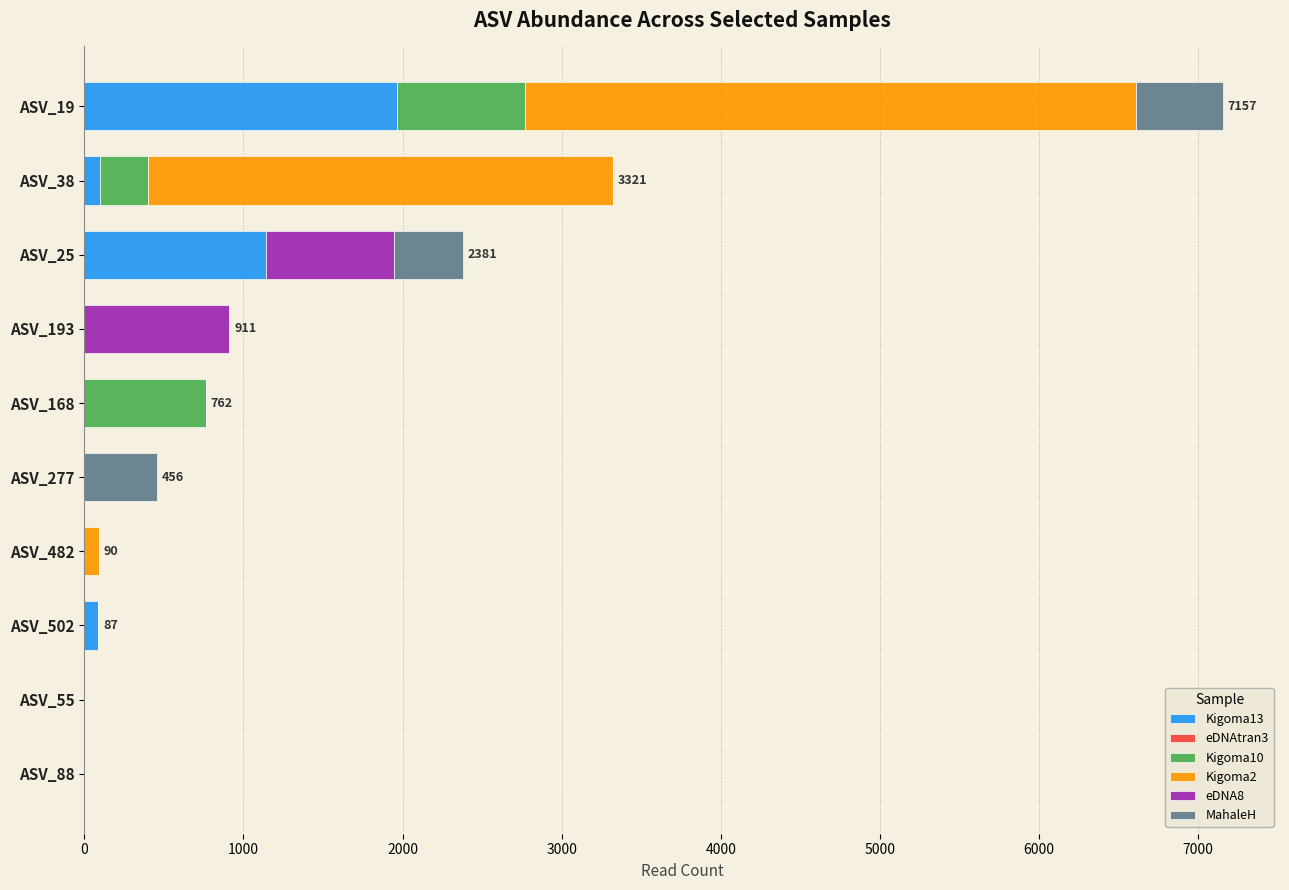

At which category is the sum across all series the highest?

ASV_19